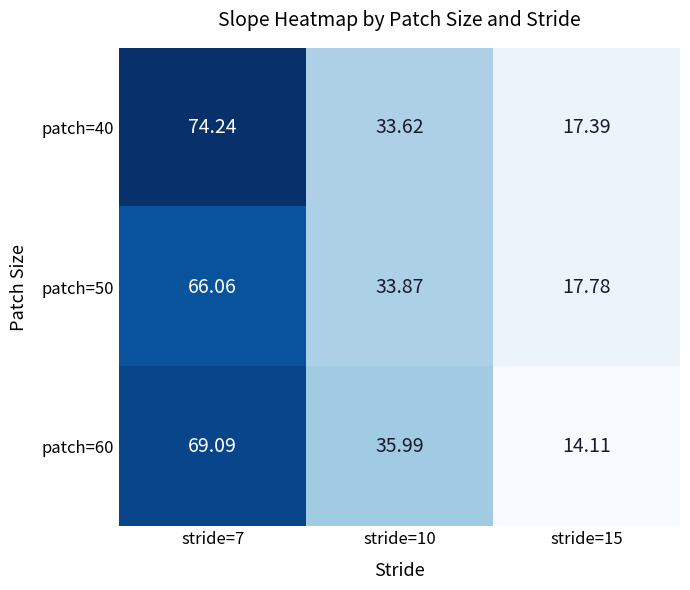

At stride=15, list the series in order from largest to smallest.

patch=50, patch=40, patch=60